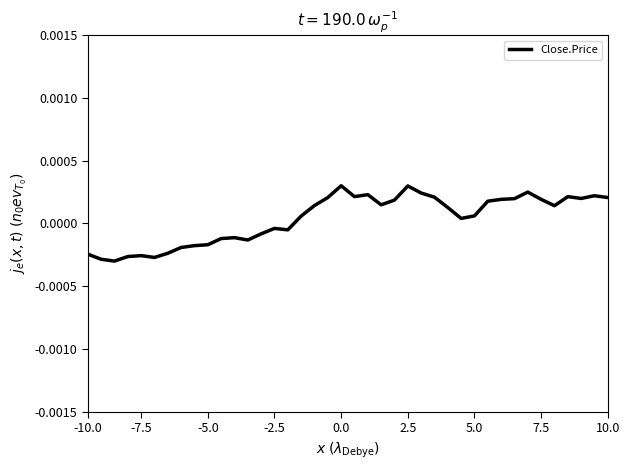

Count the number of values greater than 0.

24